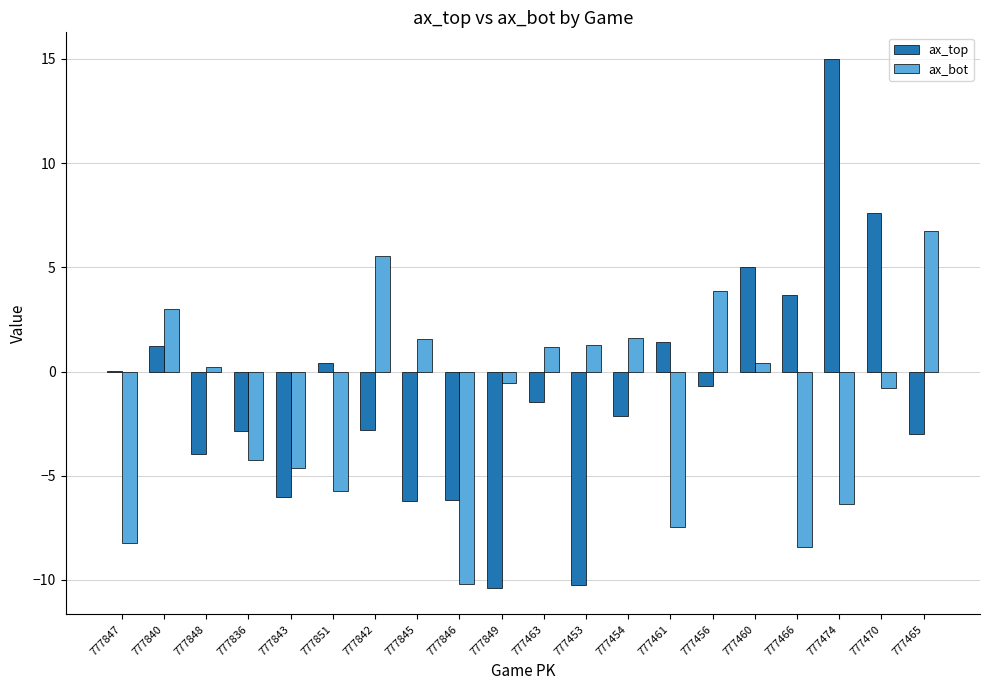

Which series changed the most between 777453 and 777474?

ax_top